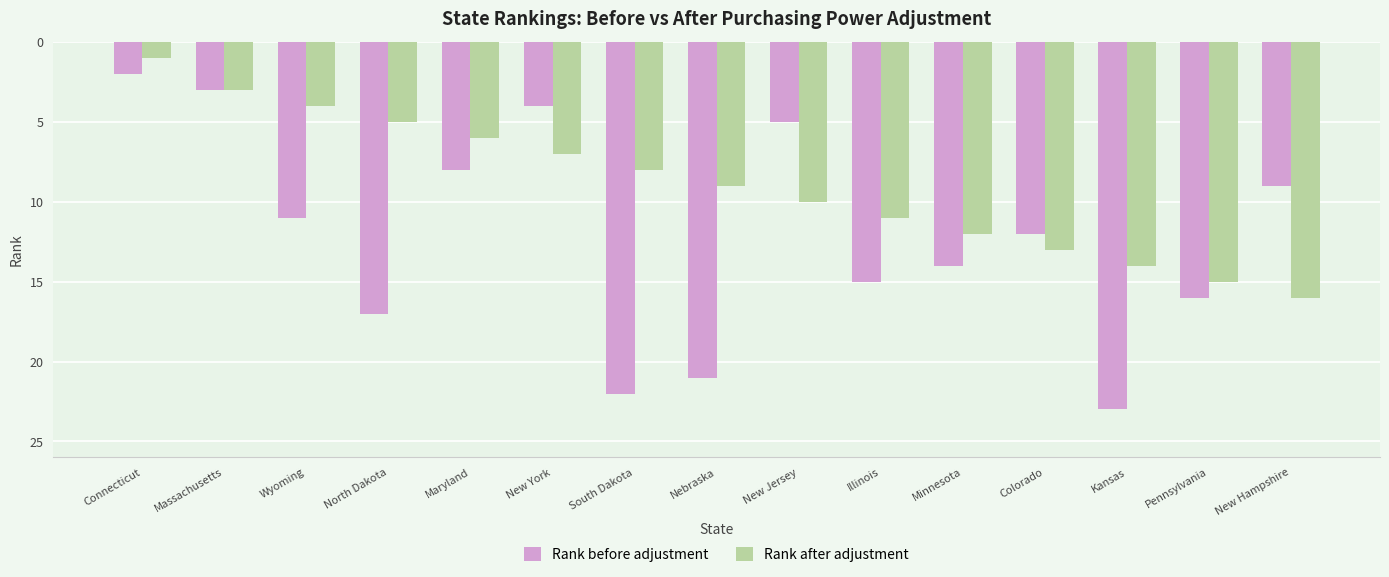

Which series has the widest spread of values?

Rank before adjustment